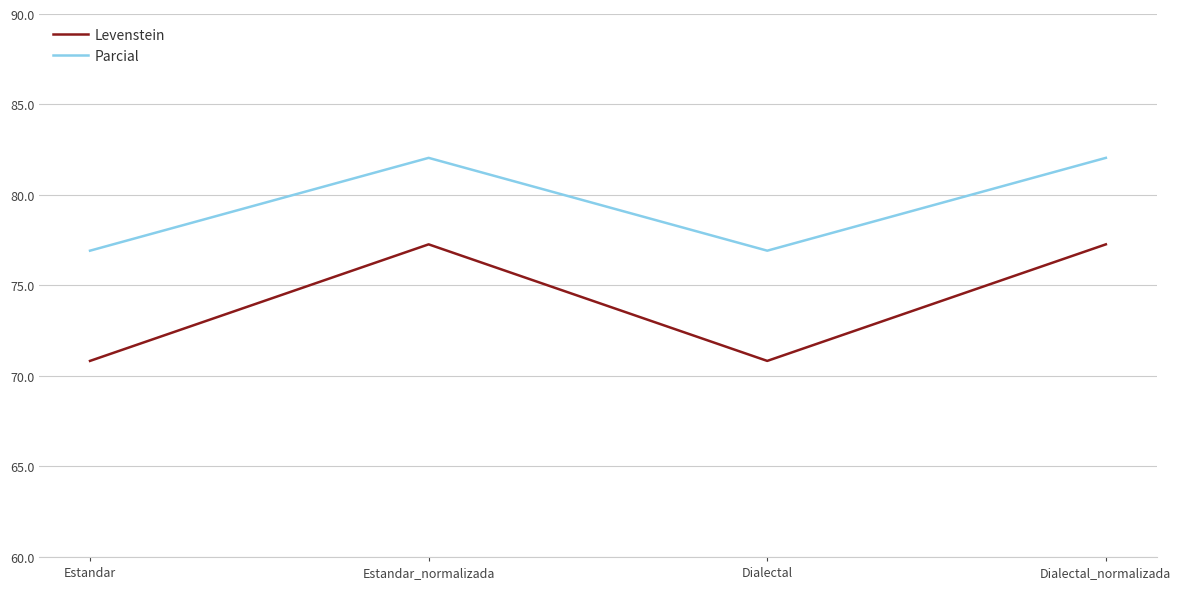

True or false: Levenstein has a value of 40.6 at Estandar_normalizada.

False